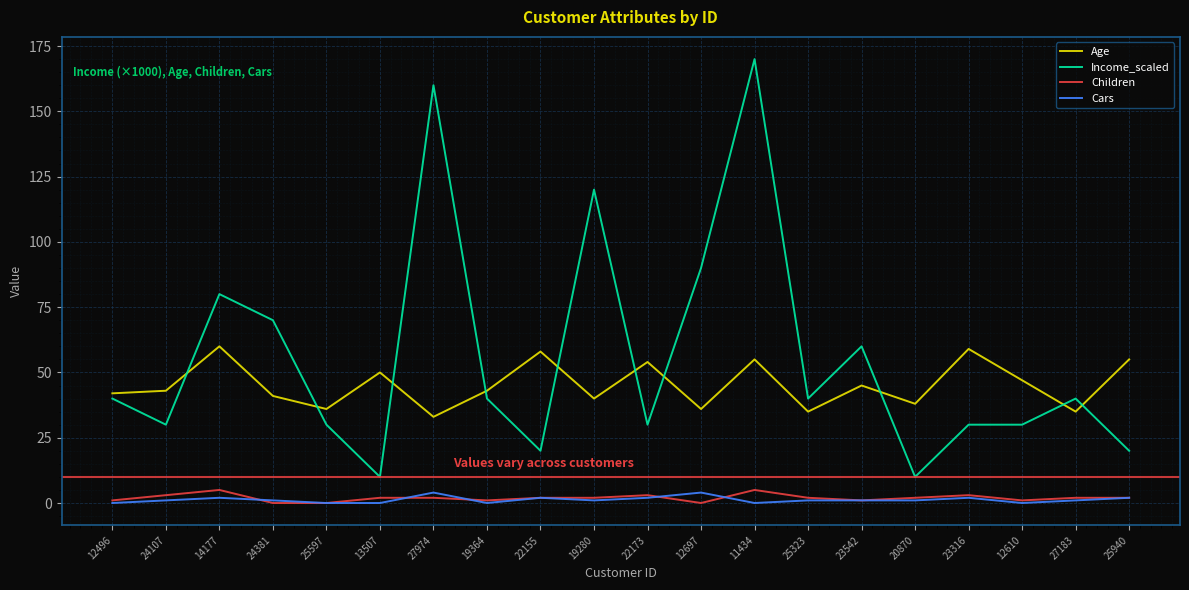

Which series has the largest range (max minus min)?

Income_scaled